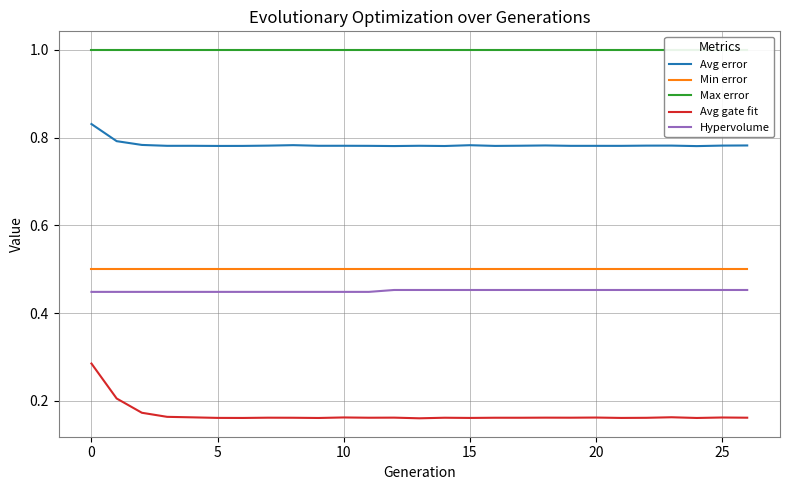

True or false: Min error and Avg error cross at least once.

False